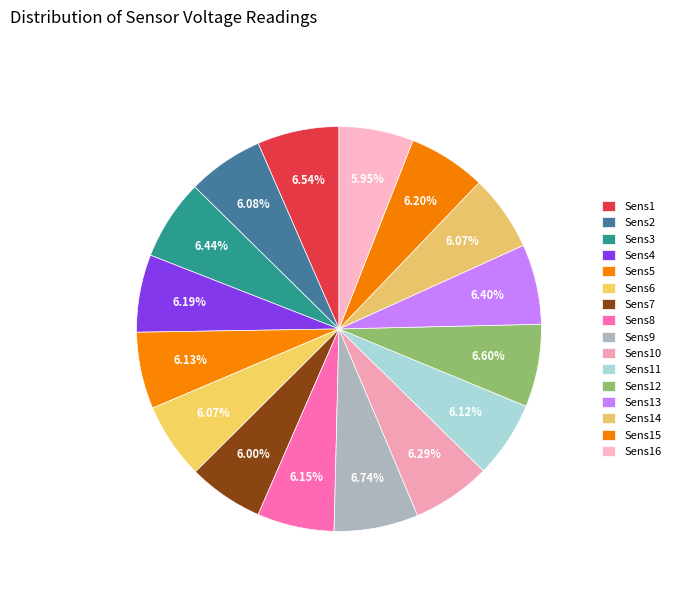

How many segments does this pie chart have?

16